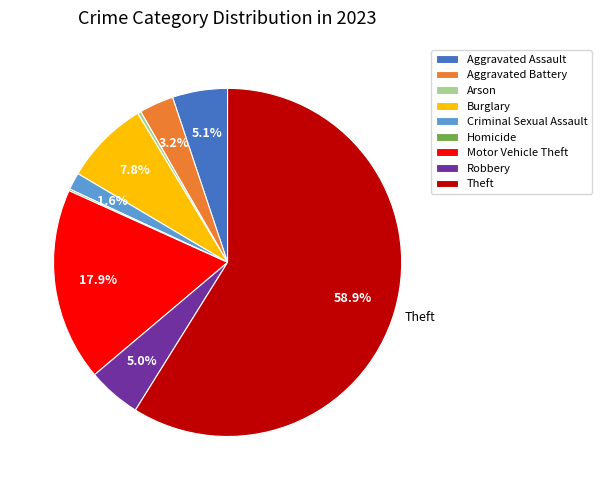

Which has a higher value, Criminal Sexual Assault or Robbery?

Robbery